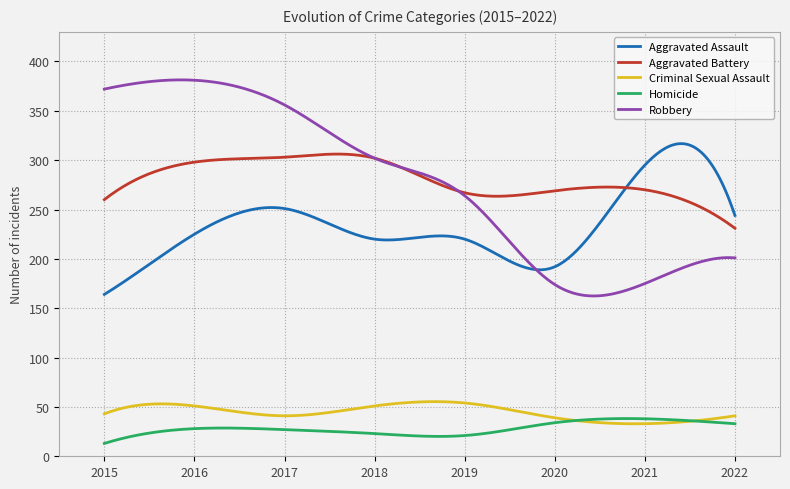

True or false: Homicide and Aggravated Assault intersect in this chart.

False